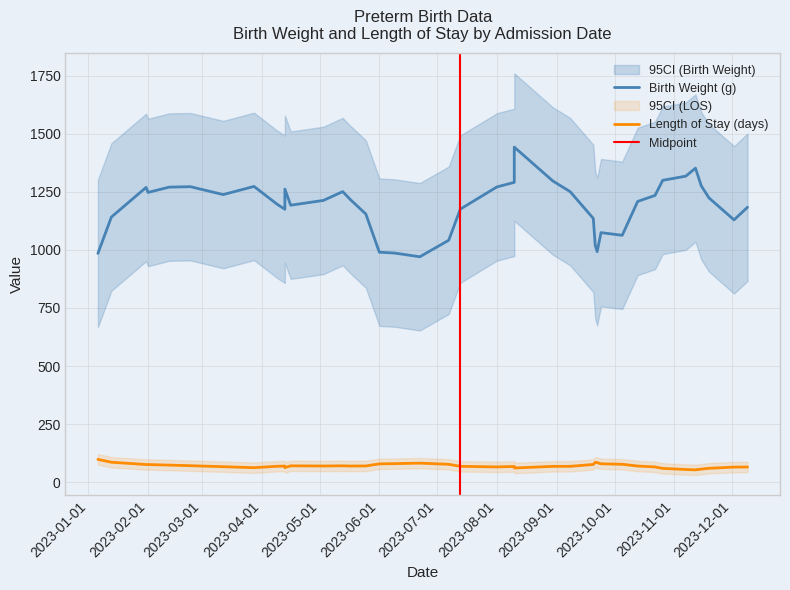

The value of length_of_stay_days at 2023-07-13 is 22. True or false?

False